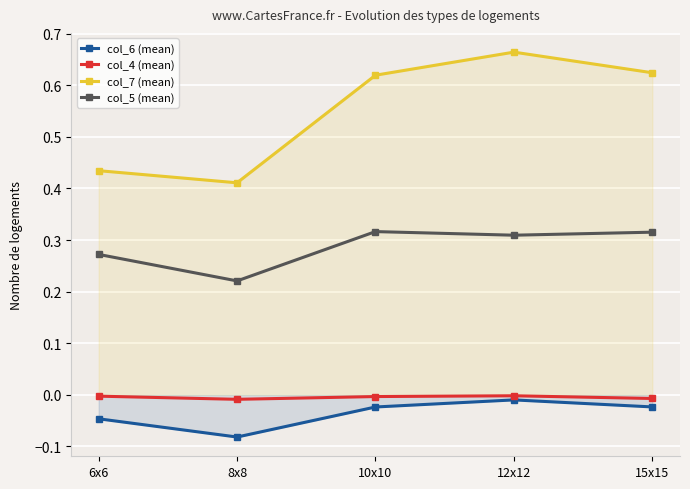

How many interior local valleys does the col_6 (mean) series have?

1